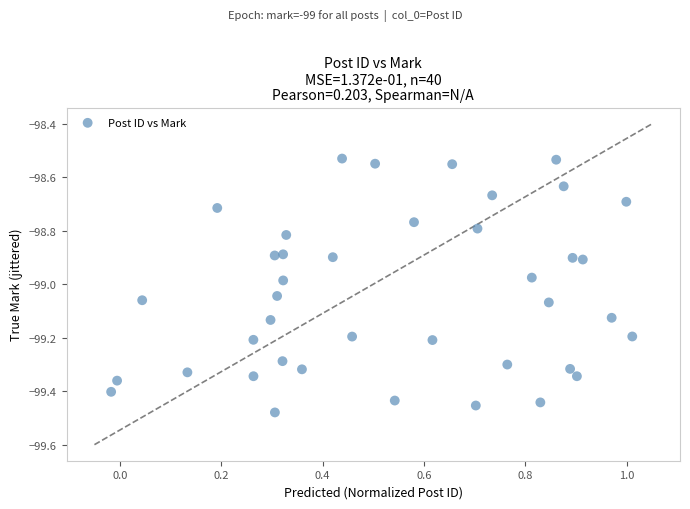

What is the range of X values (max minus min)?

1.0